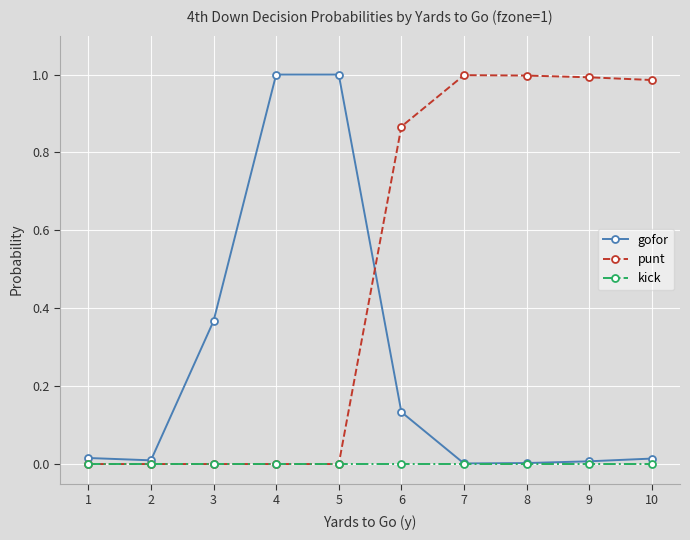

Is the value of punt at 4 greater than the value of gofor at 6?

No